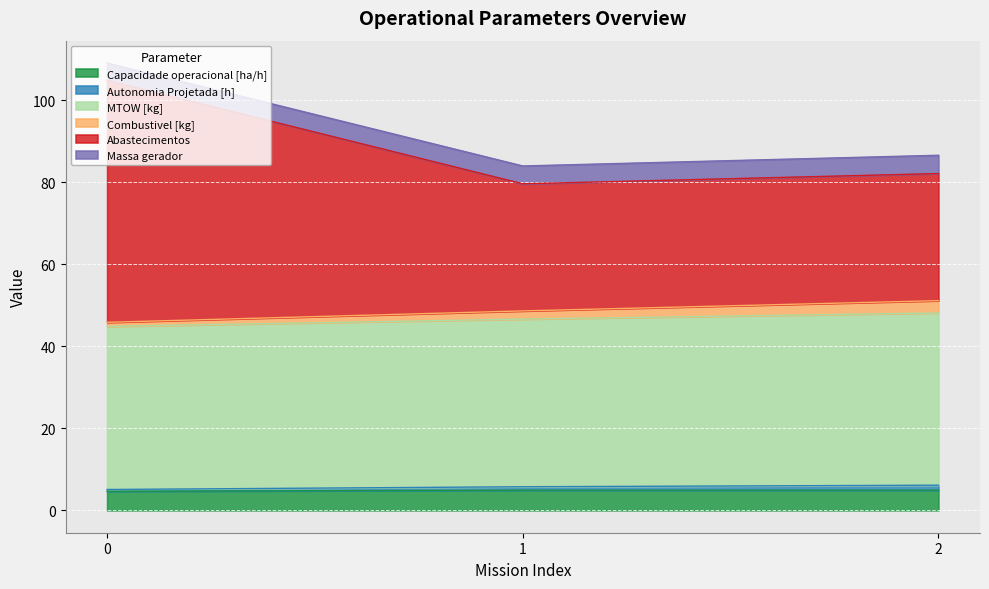

What is the lowest value of the Capacidade operacional [ha/h] series?

4.7